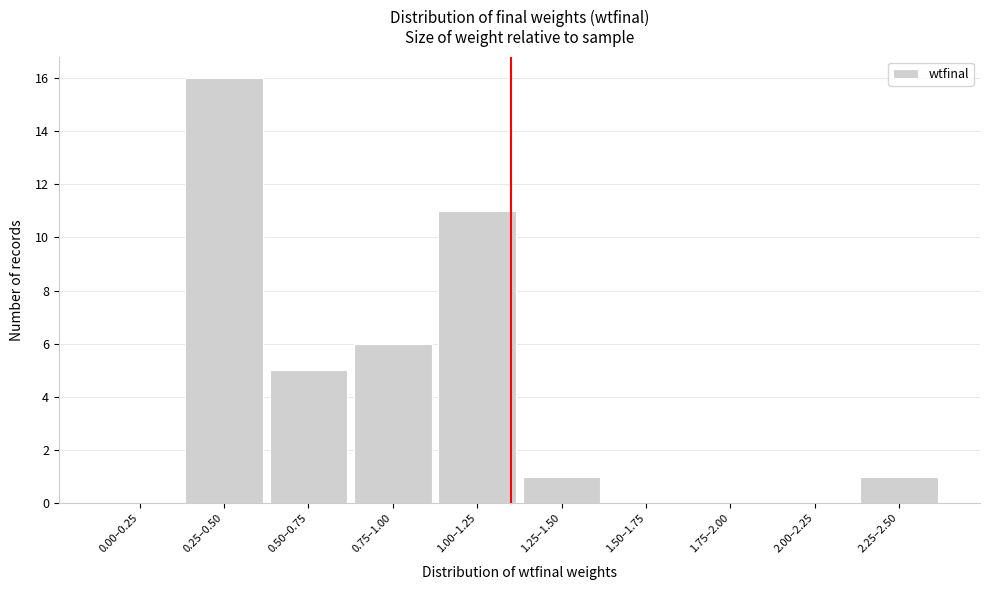

Reading left to right, extract all data points from this chart.

0.00–0.25=0	0.25–0.50=16	0.50–0.75=5	0.75–1.00=6	1.00–1.25=11	1.25–1.50=1	1.50–1.75=0	1.75–2.00=0	2.00–2.25=0	2.25–2.50=1